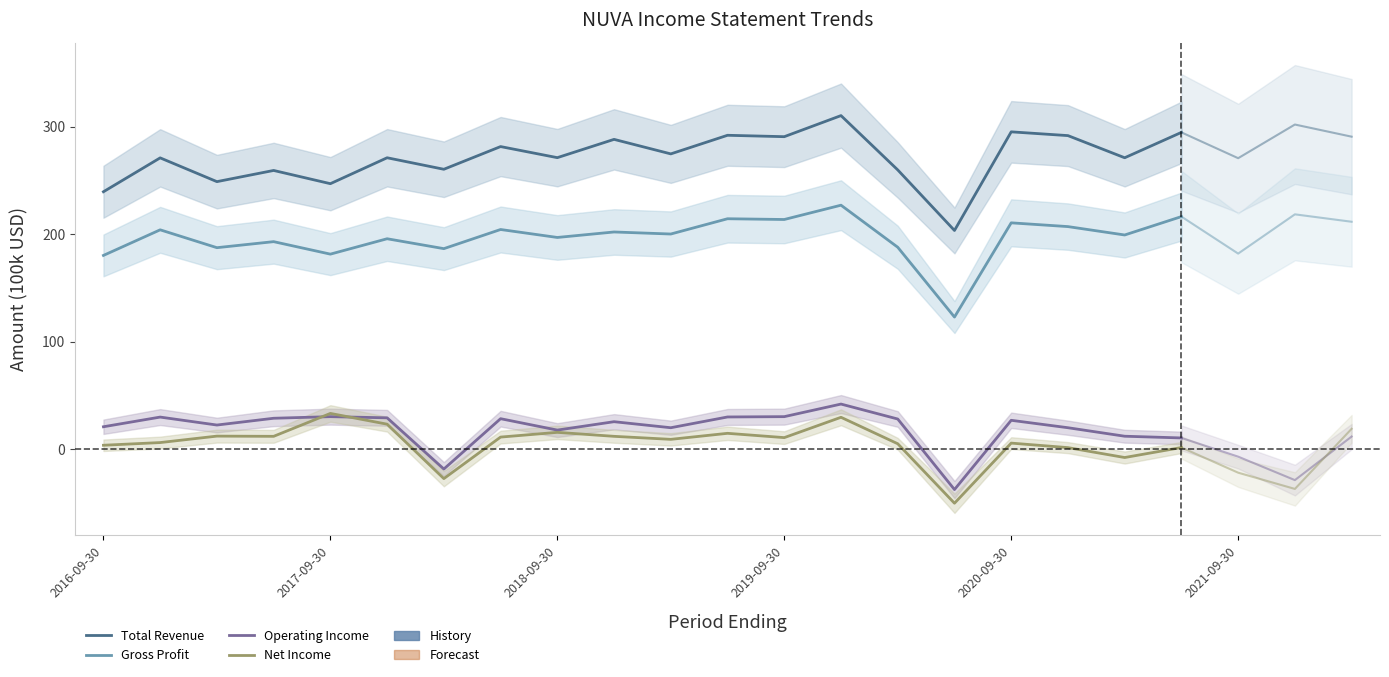

Is it true that Total Revenue equals 259.9 at 14?

True